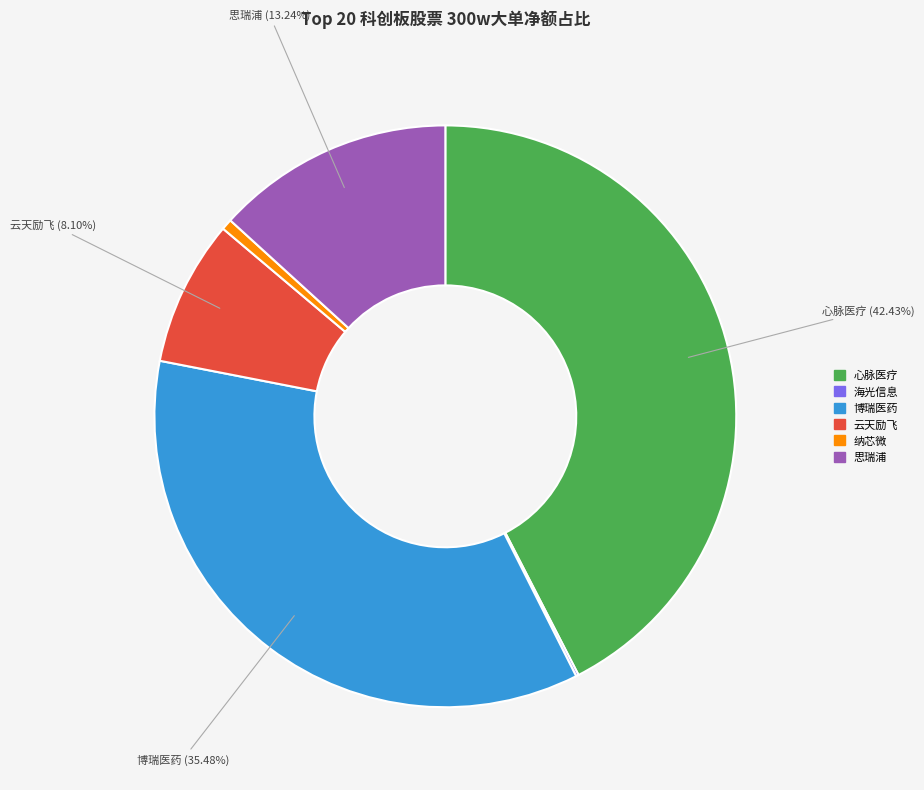

Is there any slice that represents more than half of the pie?

No